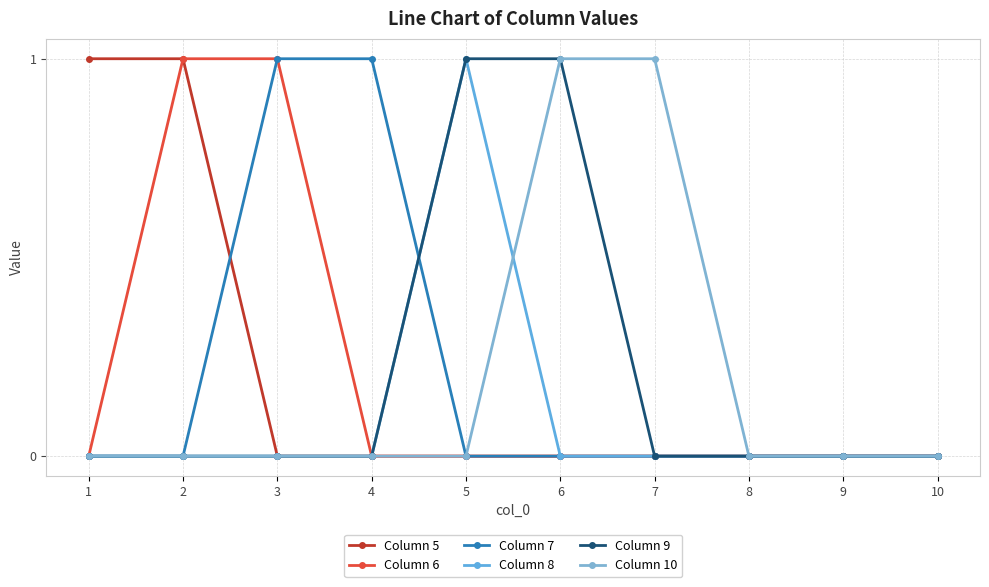

True or false: Column 5 and Column 6 cross at least once.

False